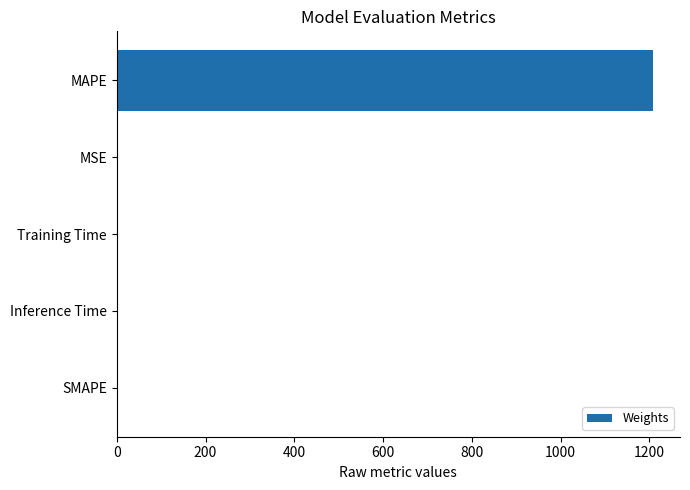

What is the sum of all values?

1208.7